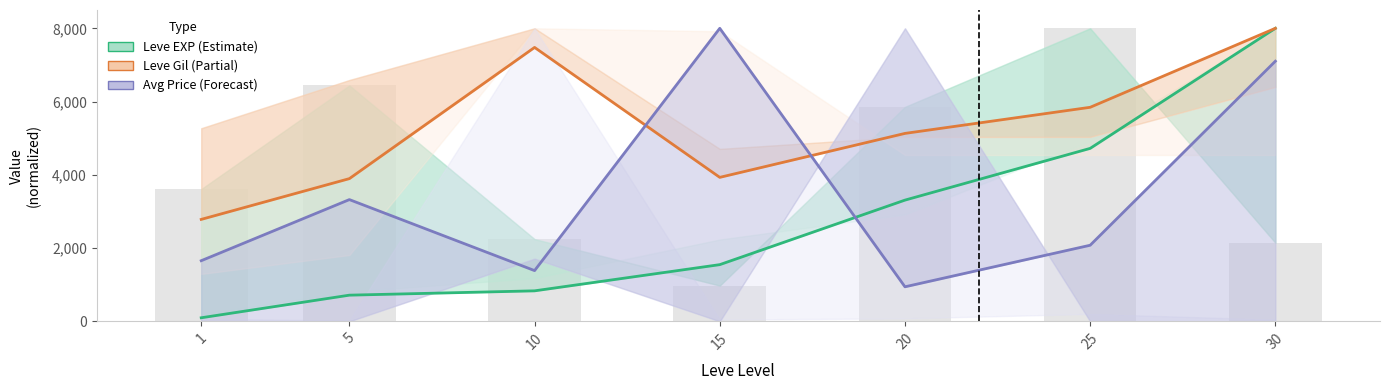

How many data points does each series have?

7